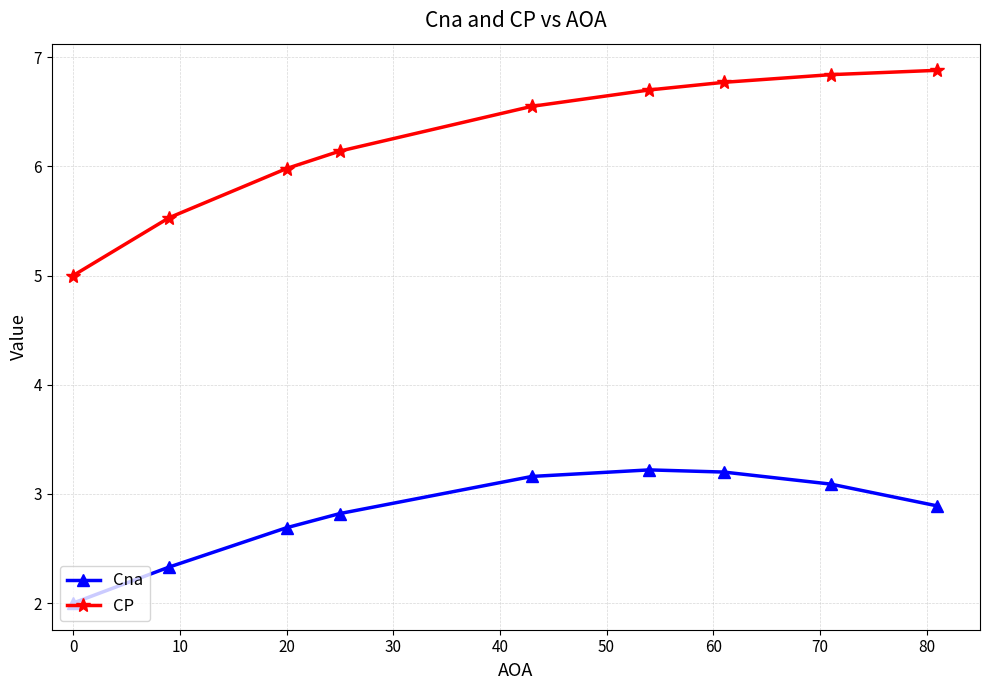

Which series has the largest total across all categories?

CP